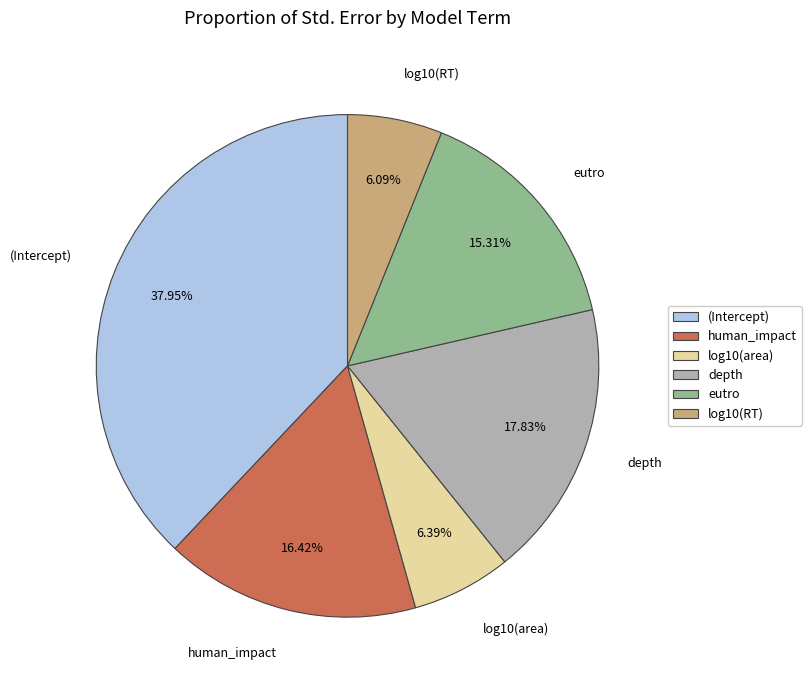

Which has a higher value, human_impact or (Intercept)?

(Intercept)